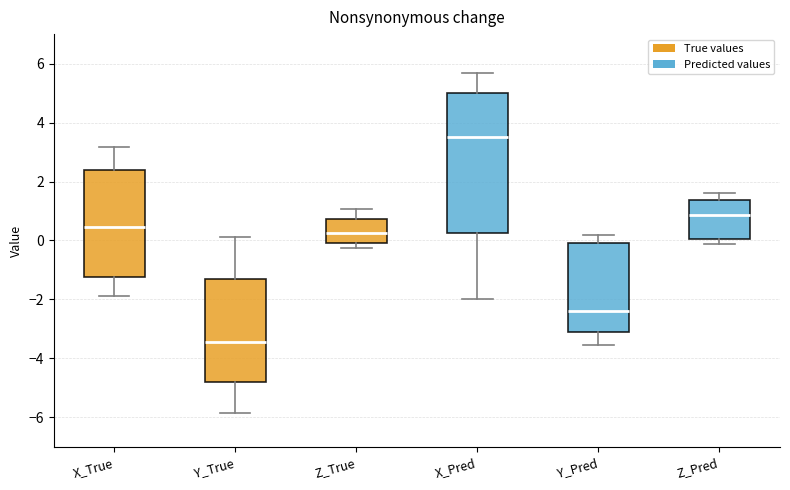

Reading left to right, transcribe this box plot: for each box, give where its median line is, the range the box spans, and where its two whiskers end, as read against the y-axis. The values are not printed on the chart, so give them approximately, as read against the axis.

X_True: median 0.4, box -1.2 to 2.4, whiskers -1.8 to 3.2
Y_True: median -3.4, box -4.8 to -1.4, whiskers -5.8 to 0.2
Z_True: median 0.2, box 0.0 to 0.8, whiskers -0.2 to 1.0
X_Pred: median 3.6, box 0.2 to 5.0, whiskers -2.0 to 5.6
Y_Pred: median -2.4, box -3.0 to 0.0, whiskers -3.6 to 0.2
Z_Pred: median 0.8, box 0.0 to 1.4, whiskers -0.2 to 1.6